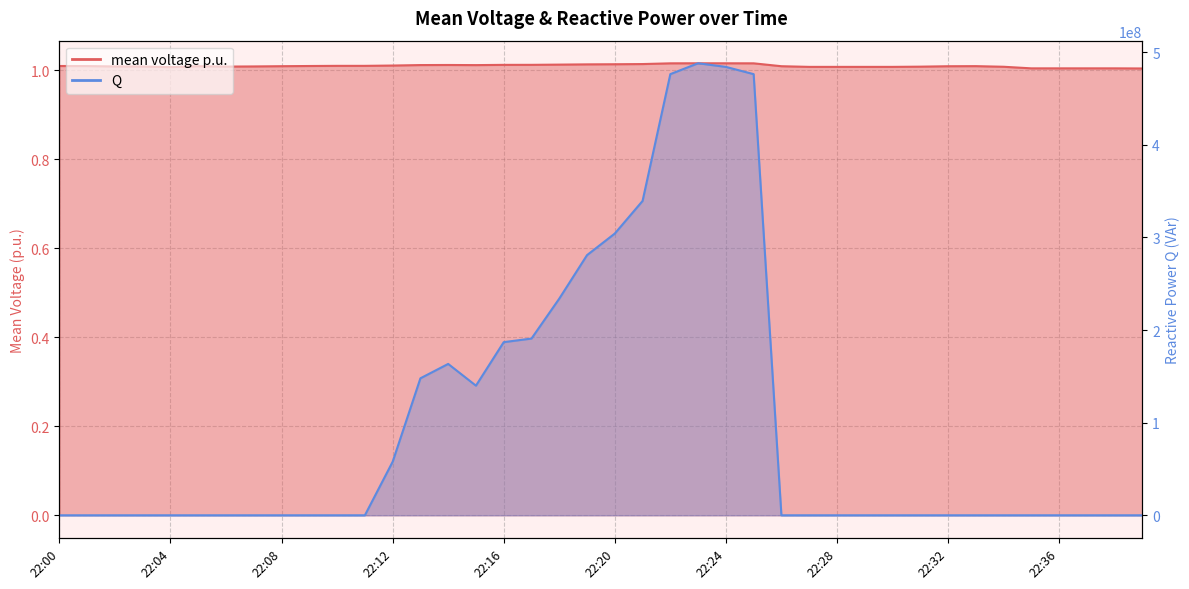

At which label does mean voltage p.u. reach its minimum?

22:39